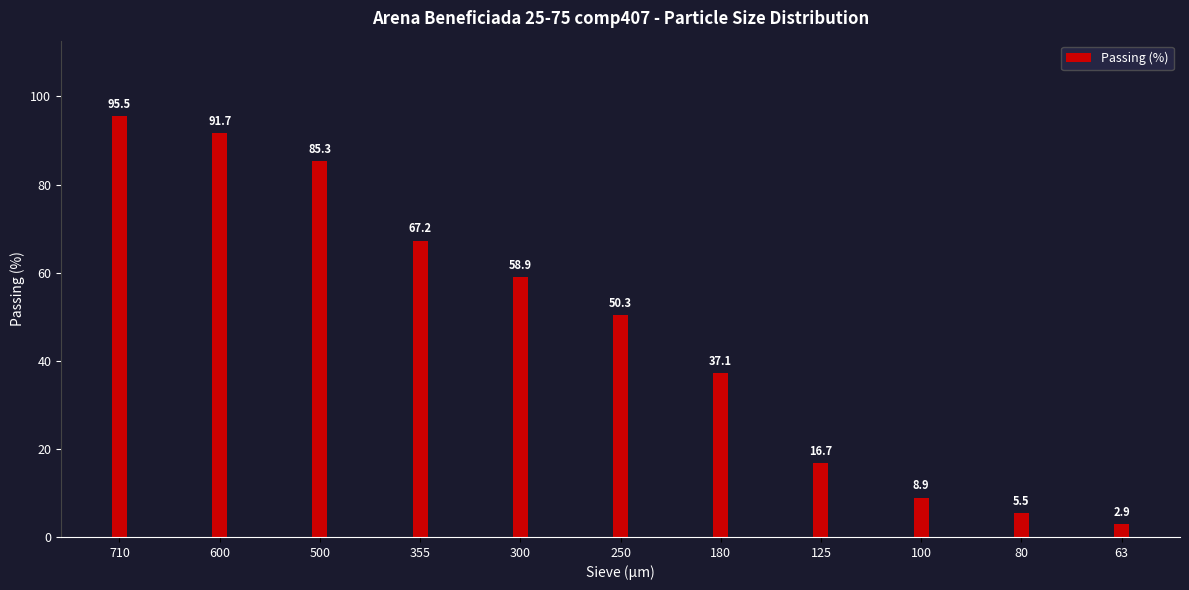

At which label does the data first exceed 50?

710